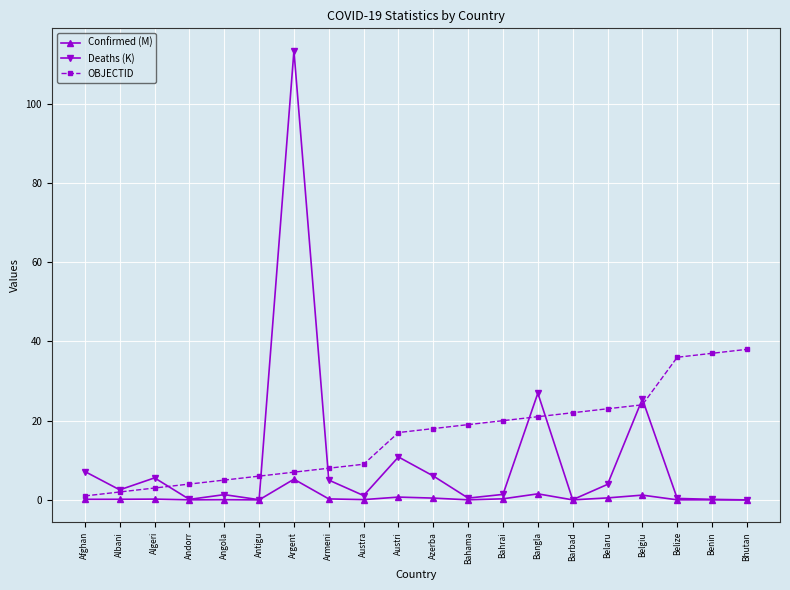

How many lines are shown in the chart?

3